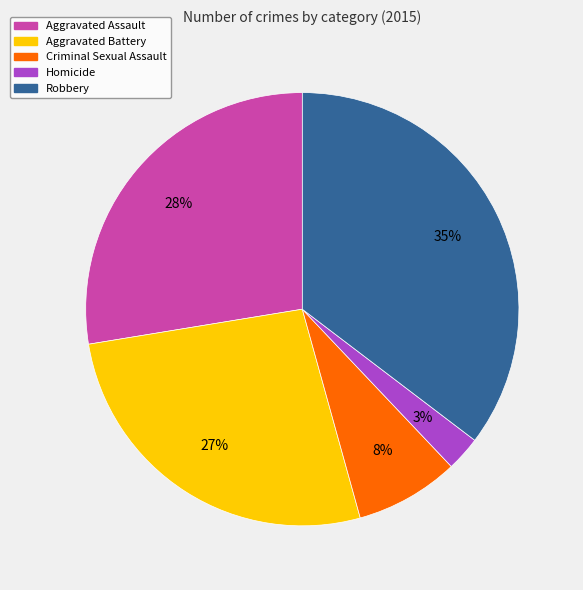

The Aggravated Assault slice represents 28% of the pie. True or false?

True